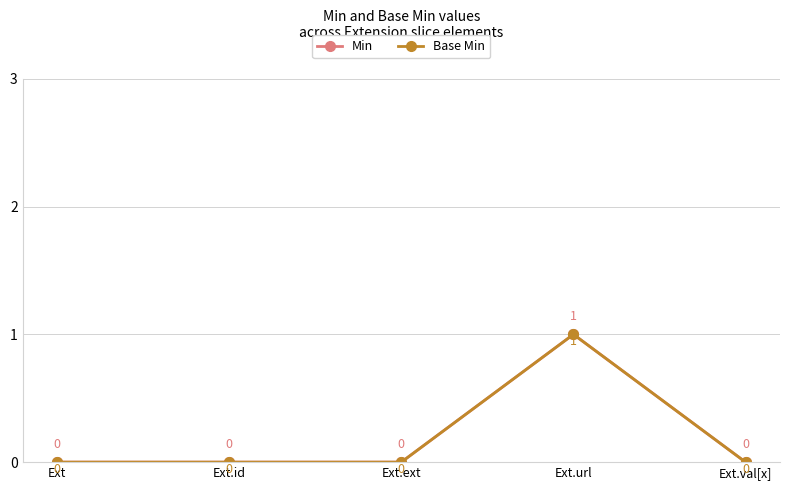

What position from the left is Ext?

1